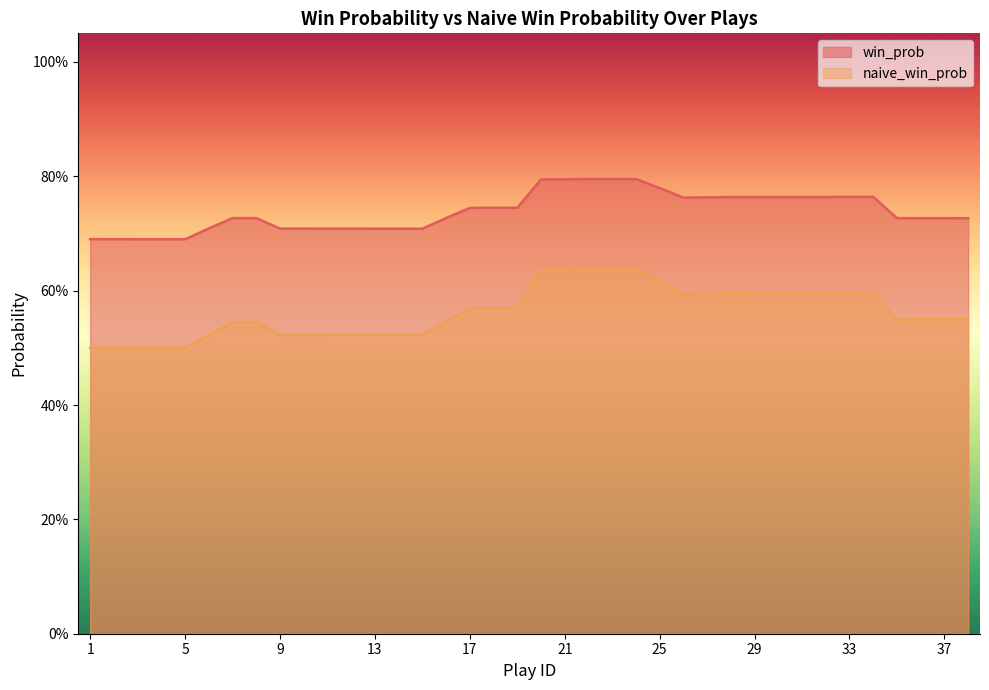

True or false: win_prob and naive_win_prob cross at least once.

False